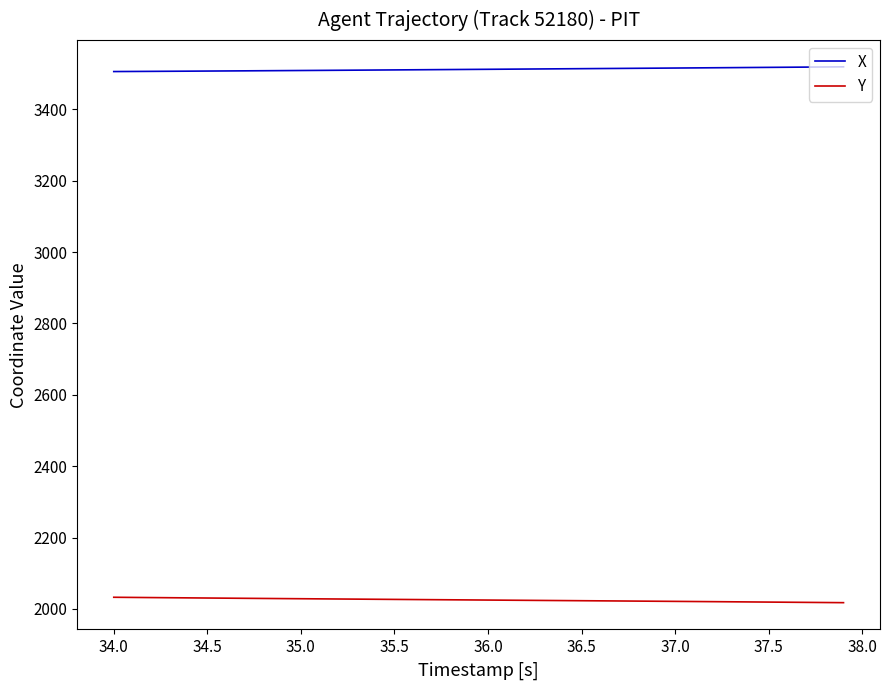

At how many categories does at least one series exceed 2598?

40